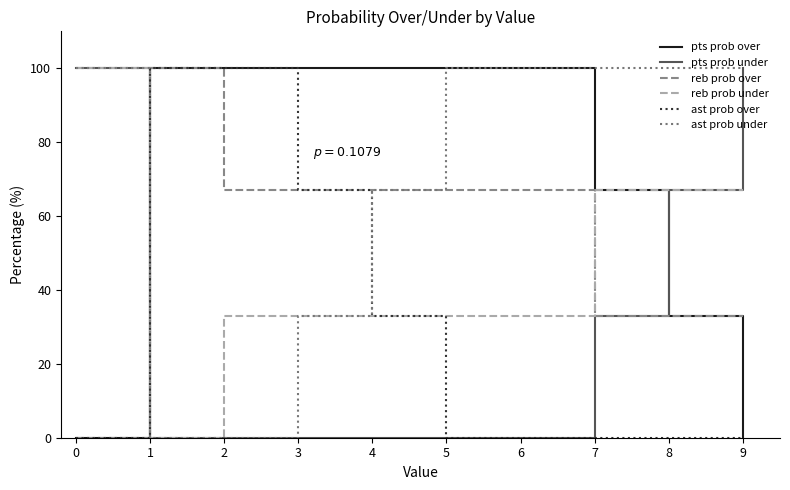

What are all the series names shown in the legend?

pts prob over, pts prob under, reb prob over, reb prob under, ast prob over, ast prob under